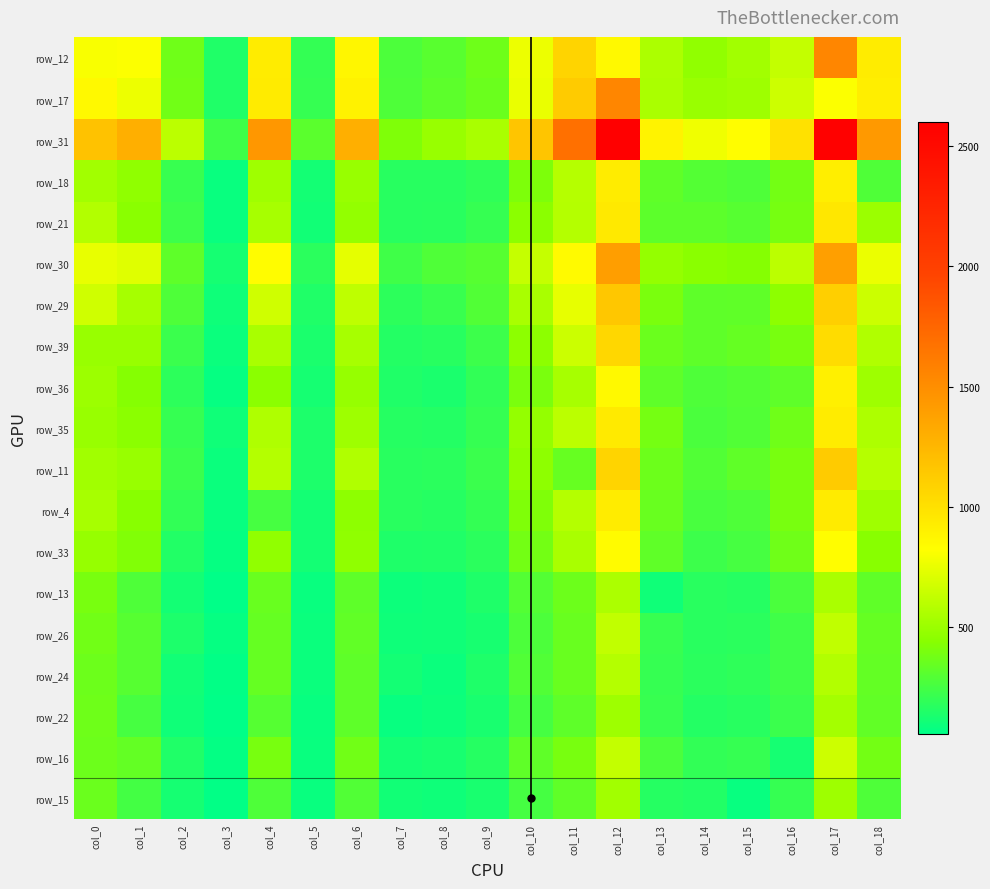

True or false: row_17 has a value of 24 at col_7.

False